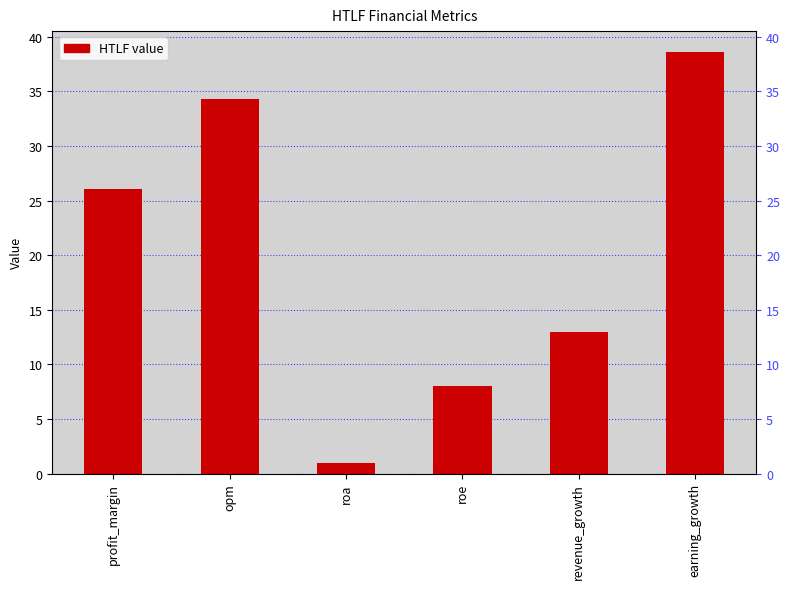

What is the label of the 4th bar from the right?

roa